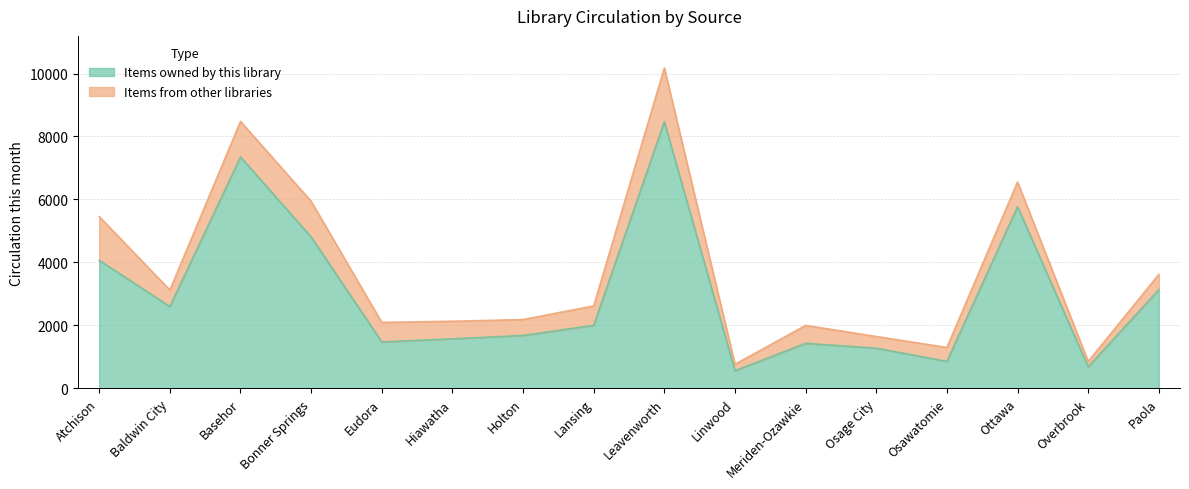

True or false: there are more than 1 points higher than both neighbors.

True